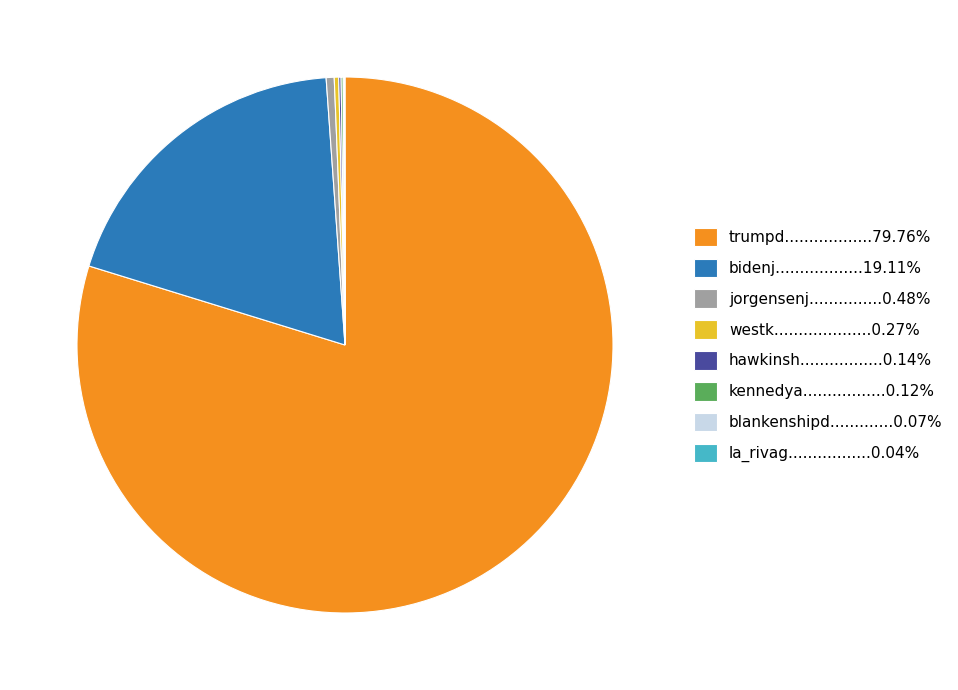

Is there a majority slice in this chart?

Yes